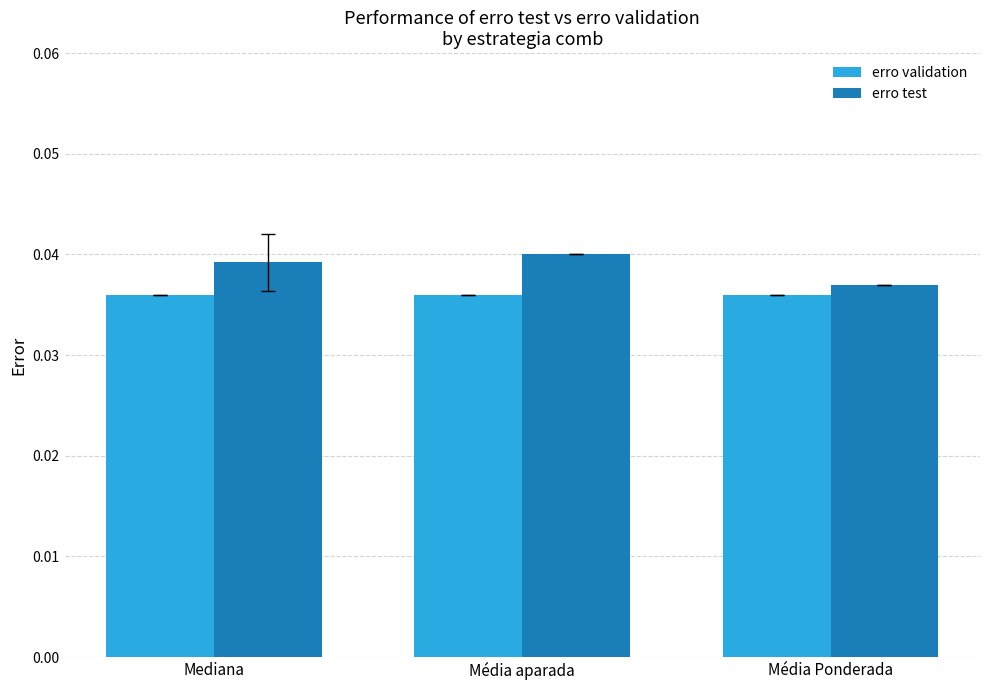

Are the bars grouped side by side (vs. stacked)?

Yes